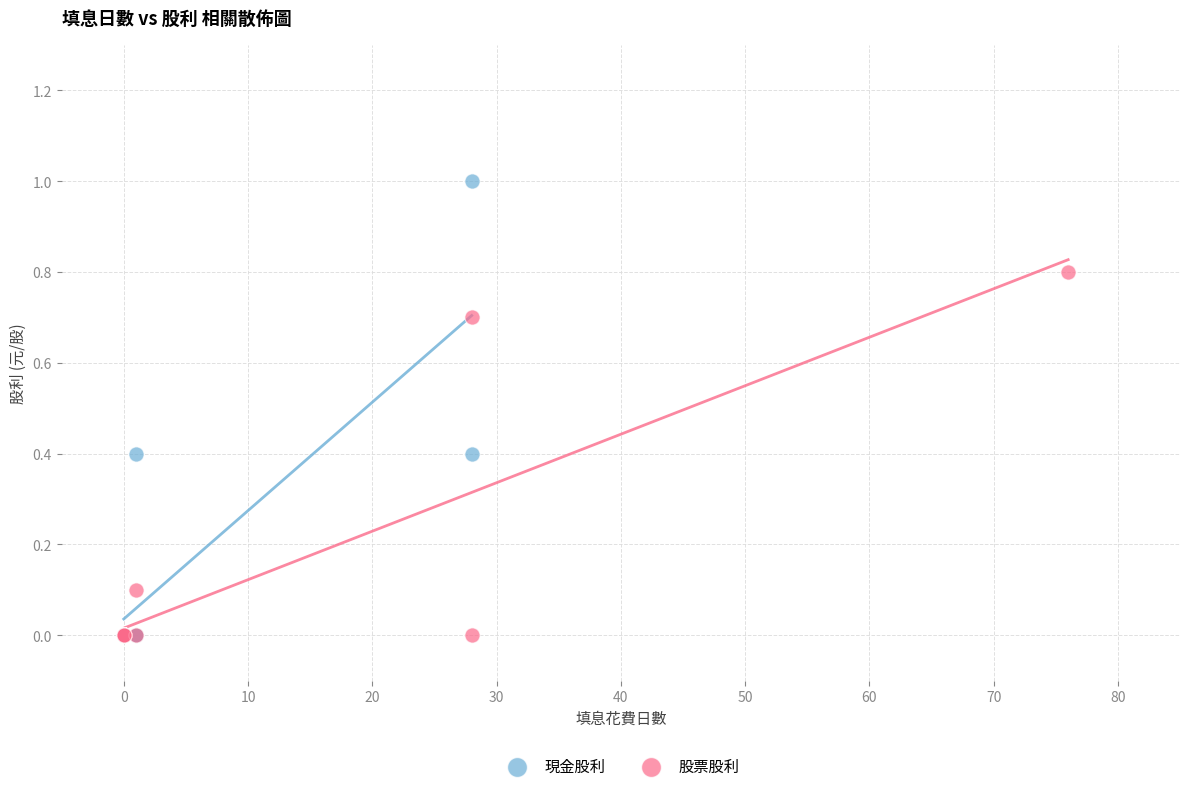

Which series contains the highest Y value?

現金股利